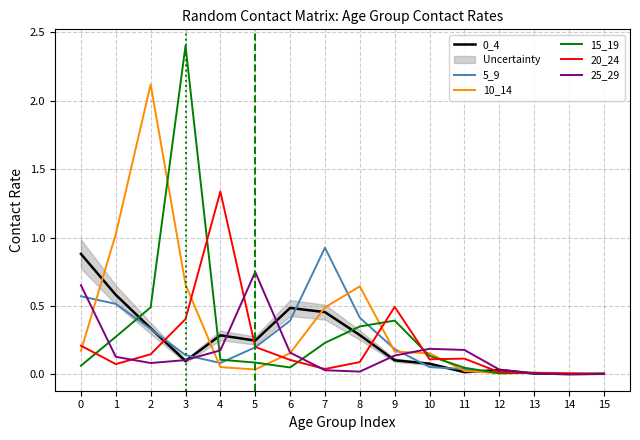

True or false: 20_24 has a value of 0.1 at 8.

True